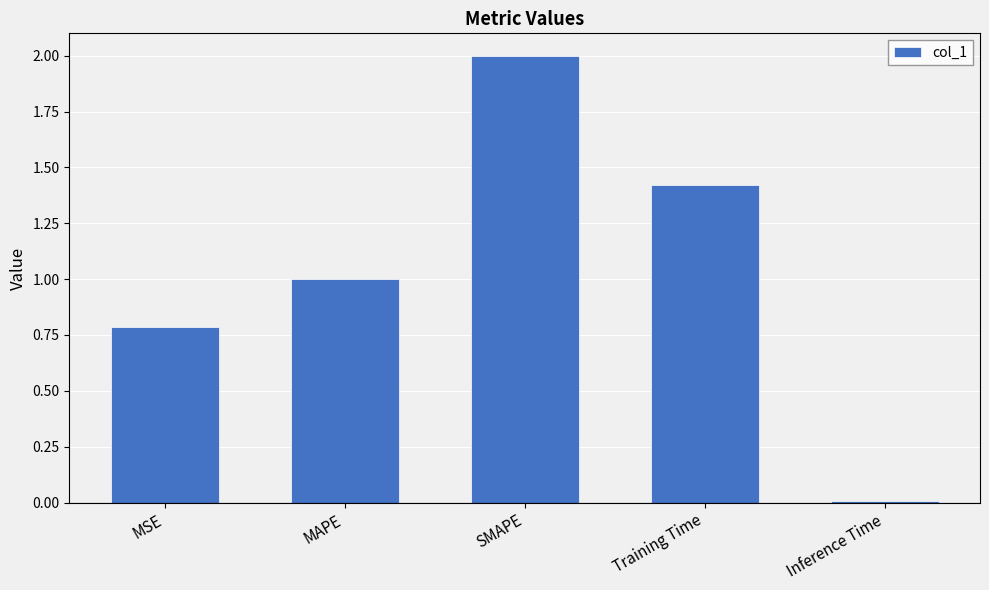

Rank the categories by value from highest to lowest.

SMAPE, Training Time, MAPE, MSE, Inference Time